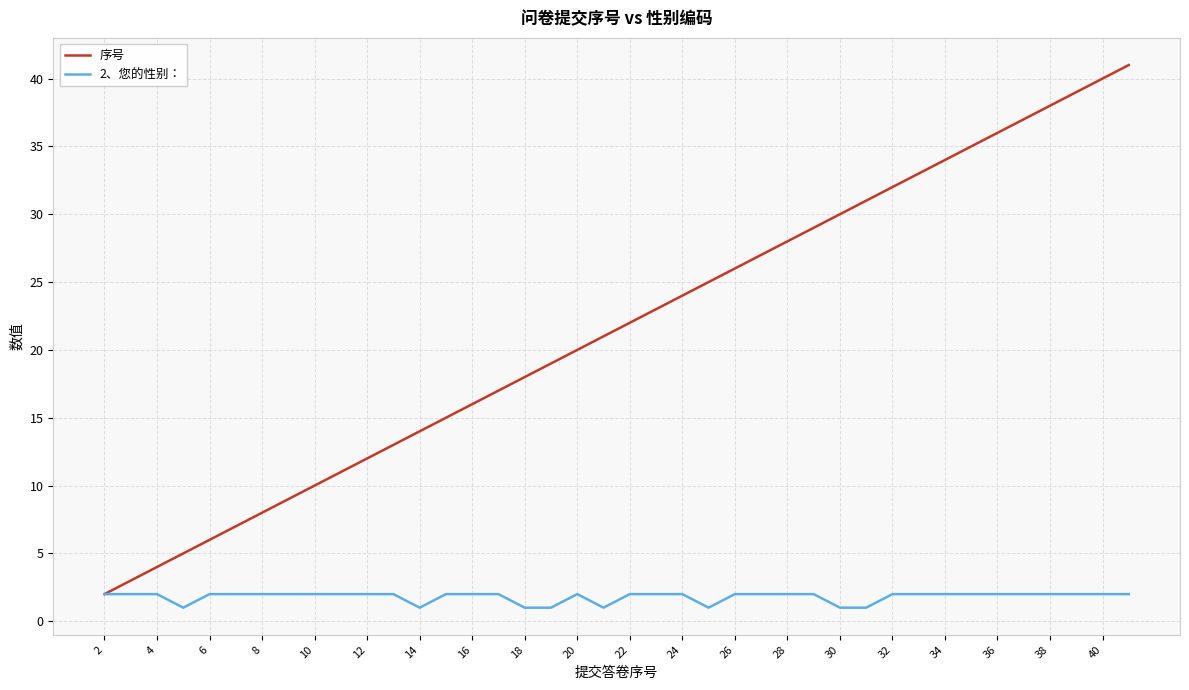

List the series in order of their overall mean, highest first.

序号, 2、您的性别：